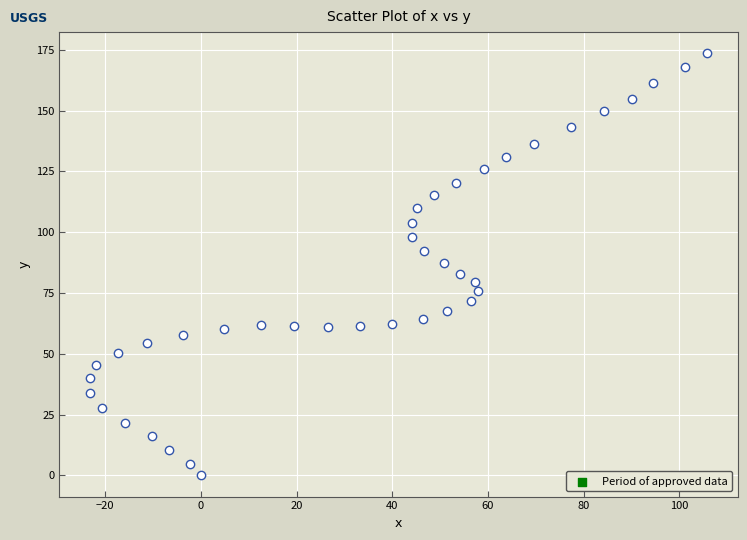

What is the range of Y values (max minus min)?

173.6